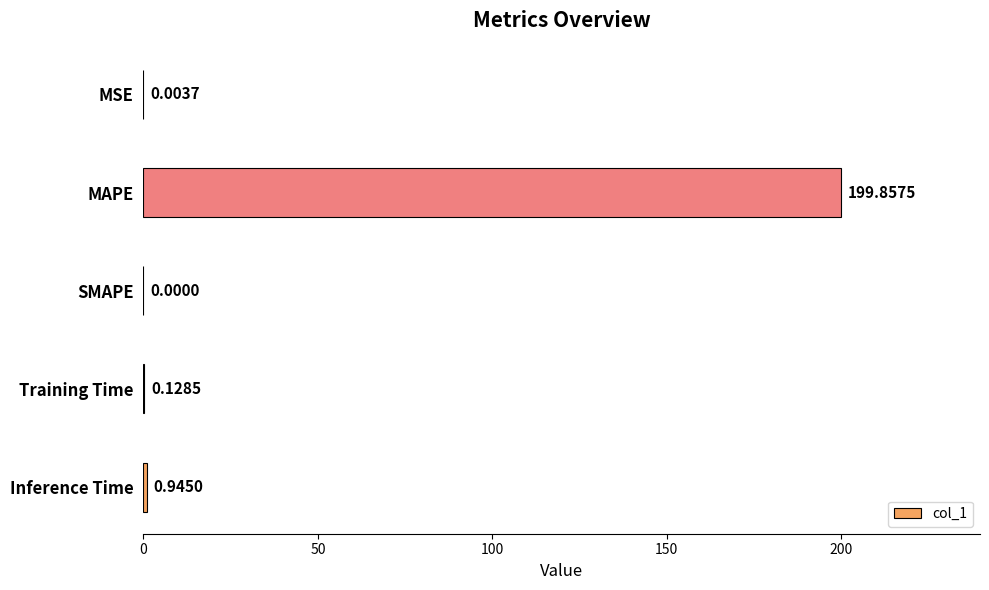

What is the maximum value shown in the chart?

199.9